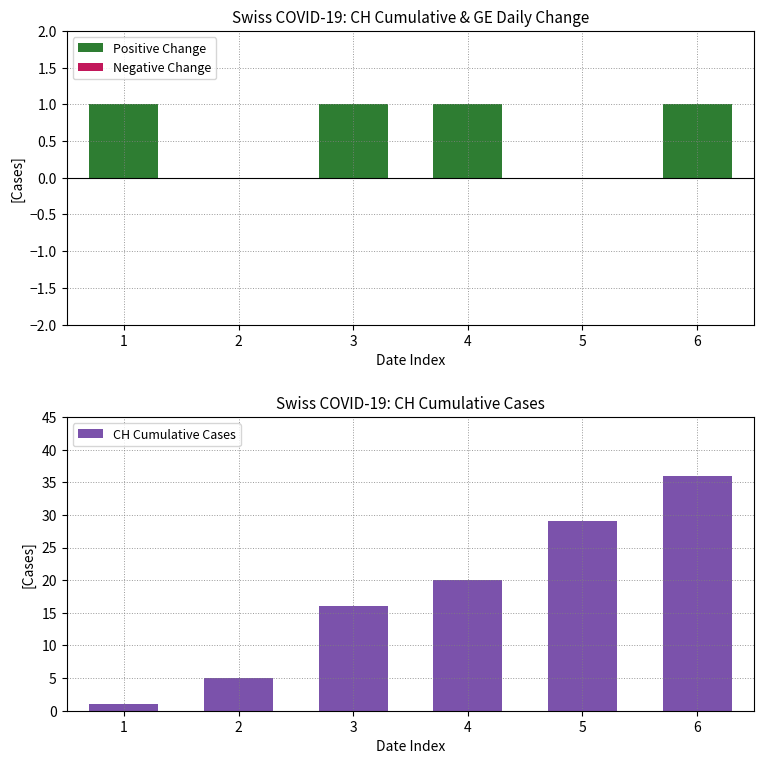

Which series has the largest total across all categories?

CH Cumulative Cases